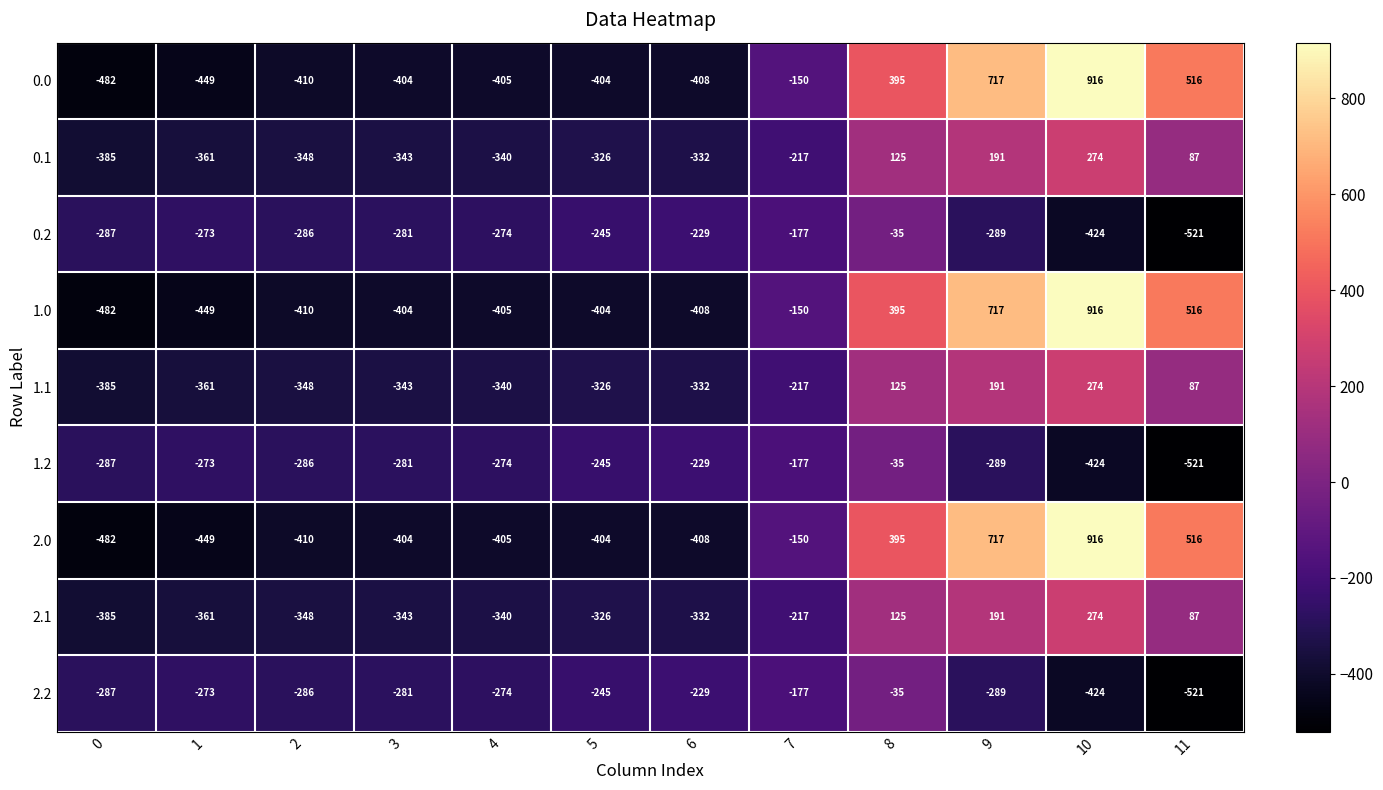

What is the difference between the 1.2 values at 2 and 11?

235